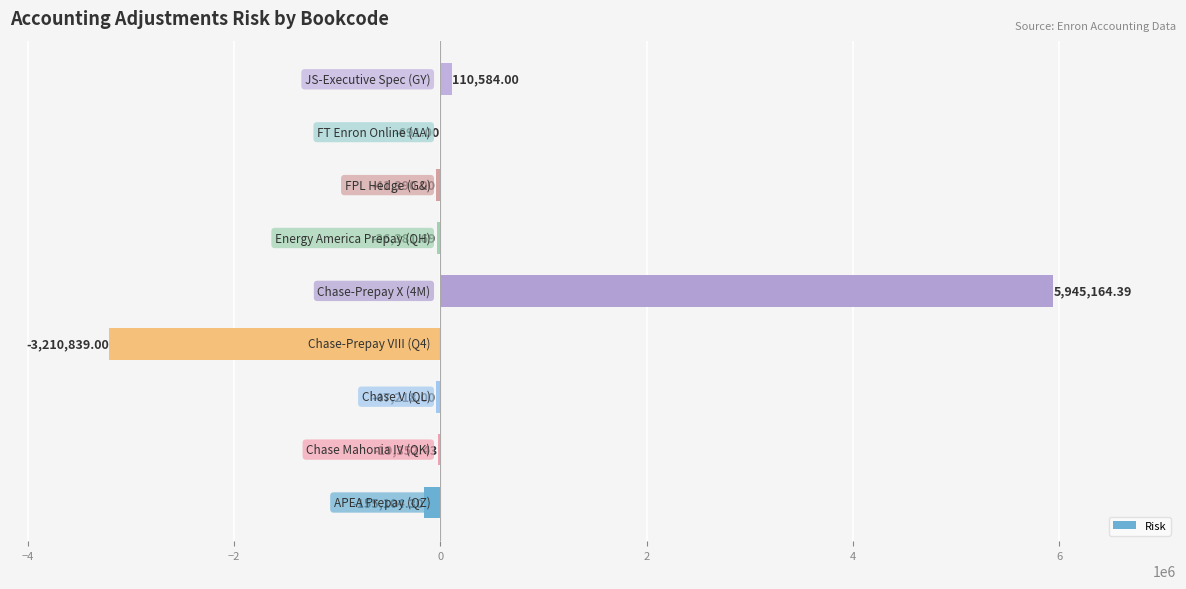

How many data points does each series have?

9